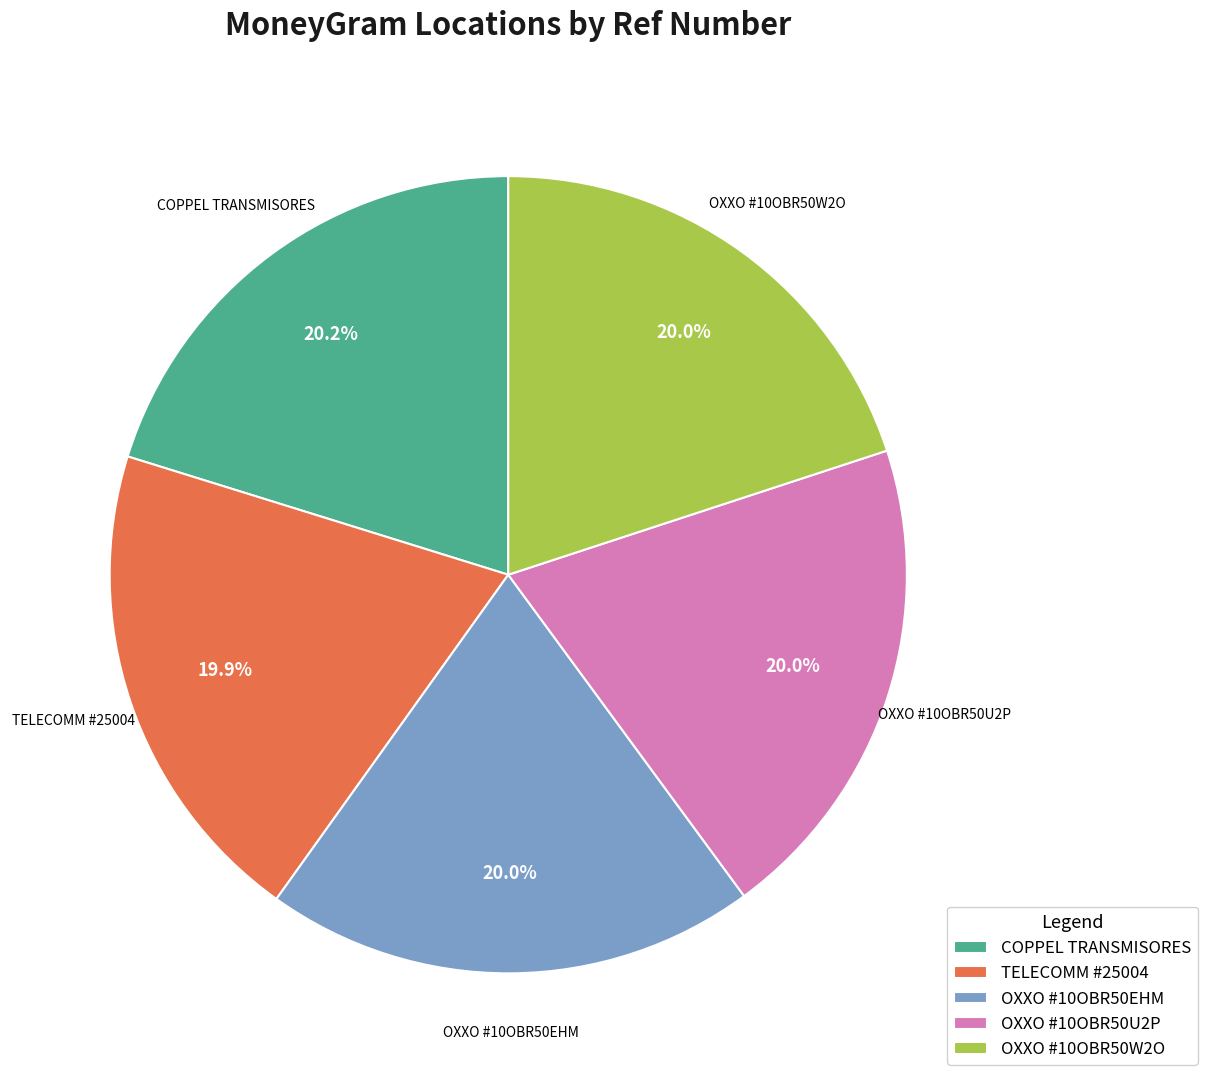

Does OXXO #10OBR50W2O account for over 50% of the chart?

No